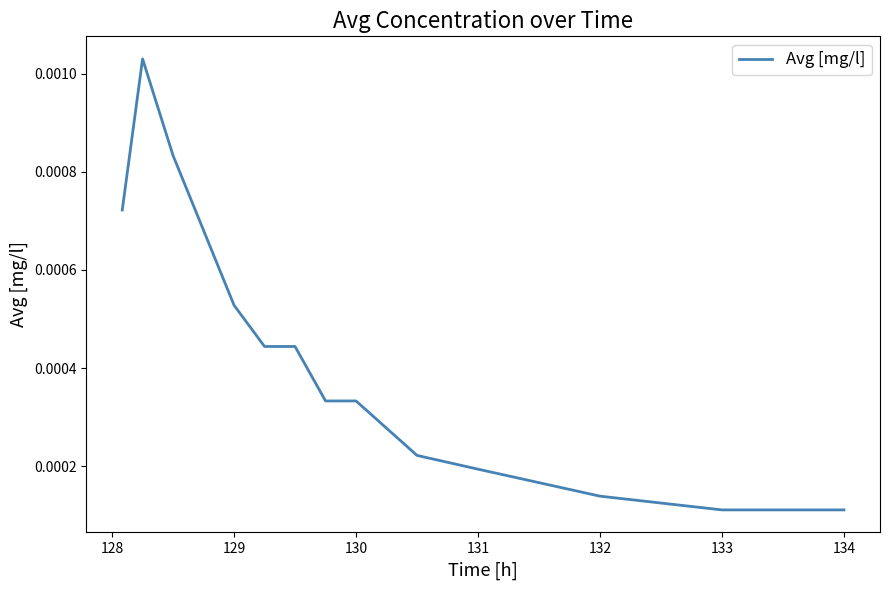

Between 131 and 132, which is larger?

131